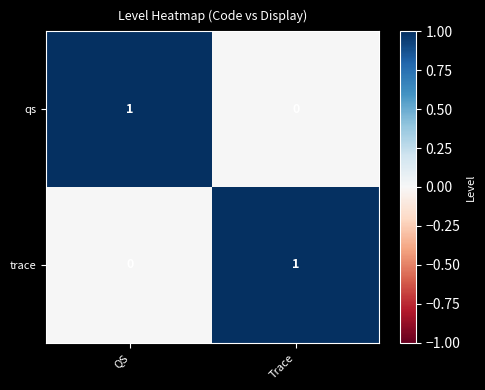

Count the number of data series in this chart.

2